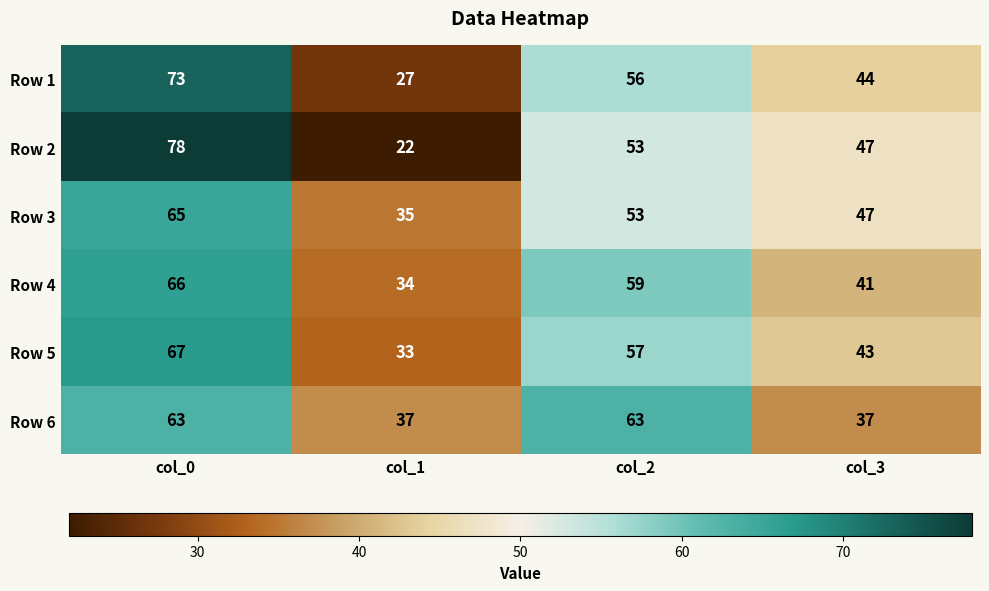

The Row 2 series shows 118 at col_0. True or false?

False